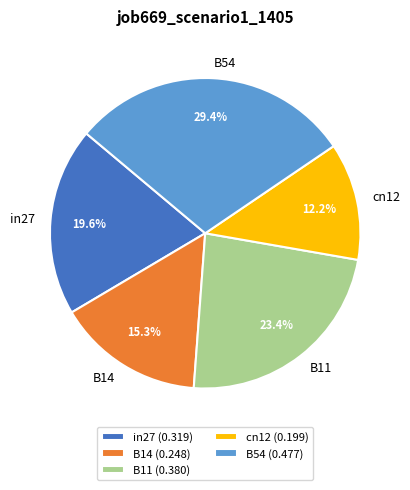

To the nearest percent, what percentage of the pie is B14?

15%